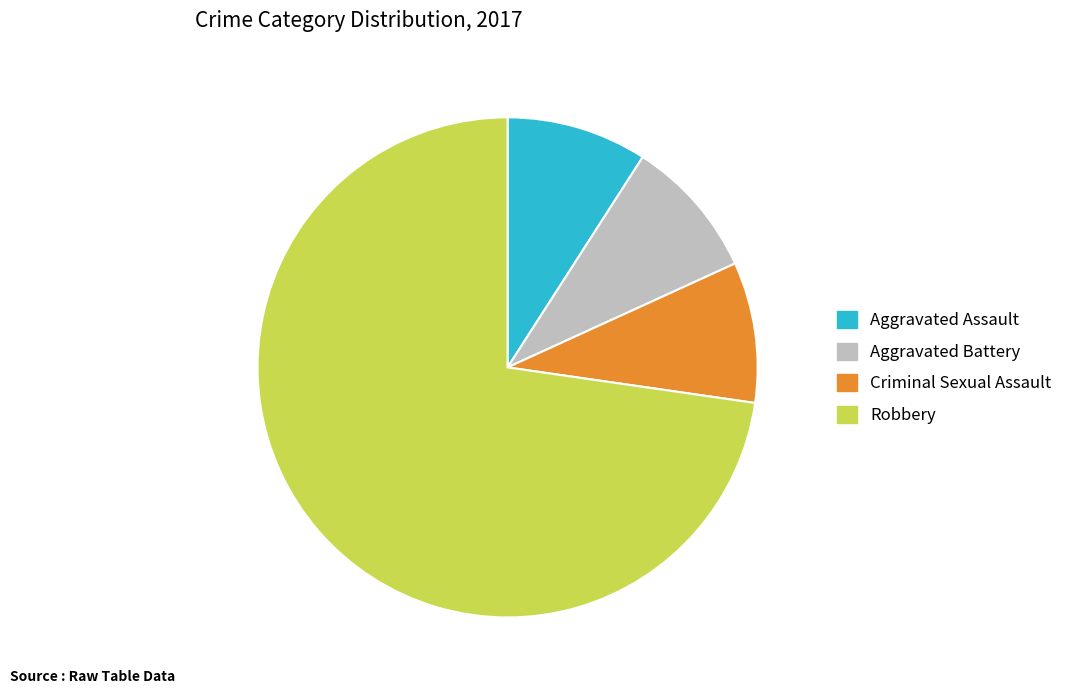

Does any single category account for the majority?

Yes